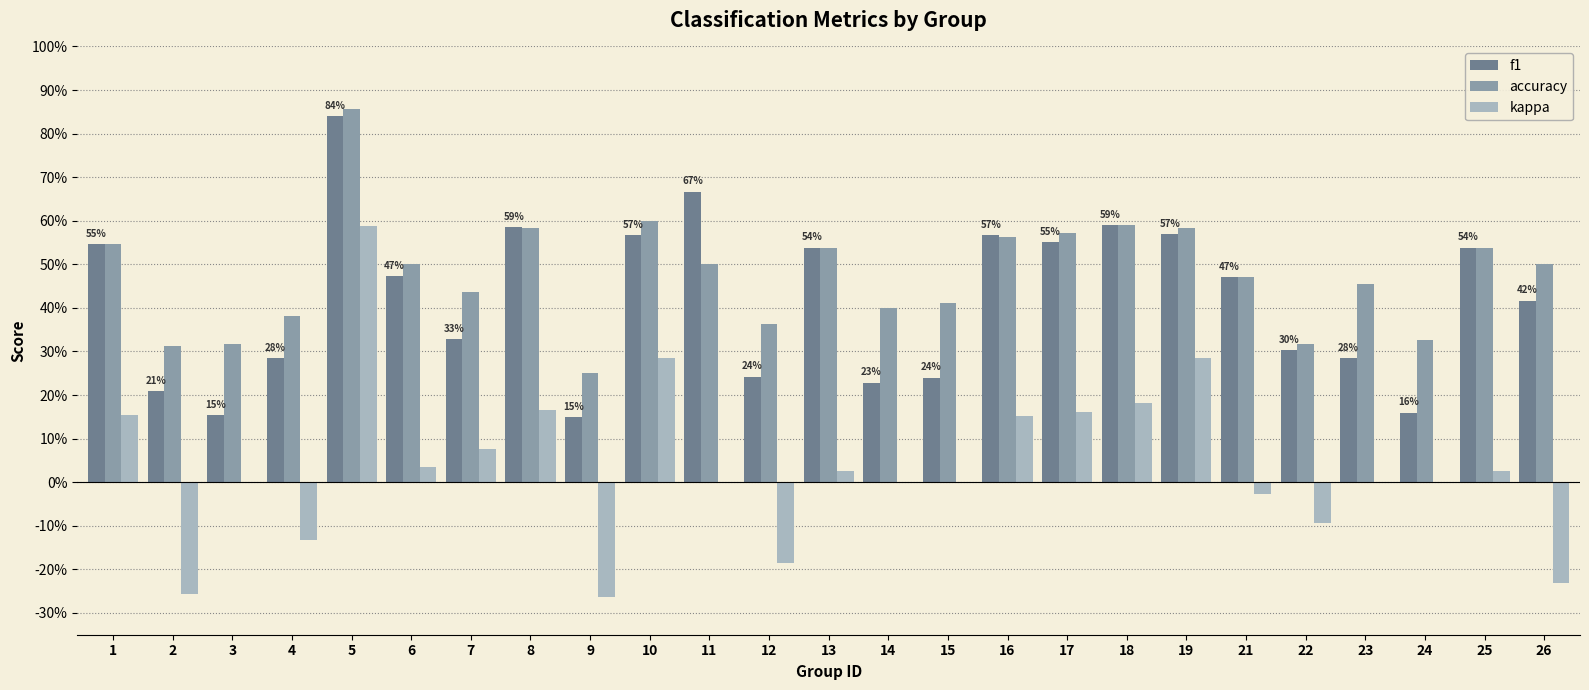

Which series changed the most between 1 and 8?

f1